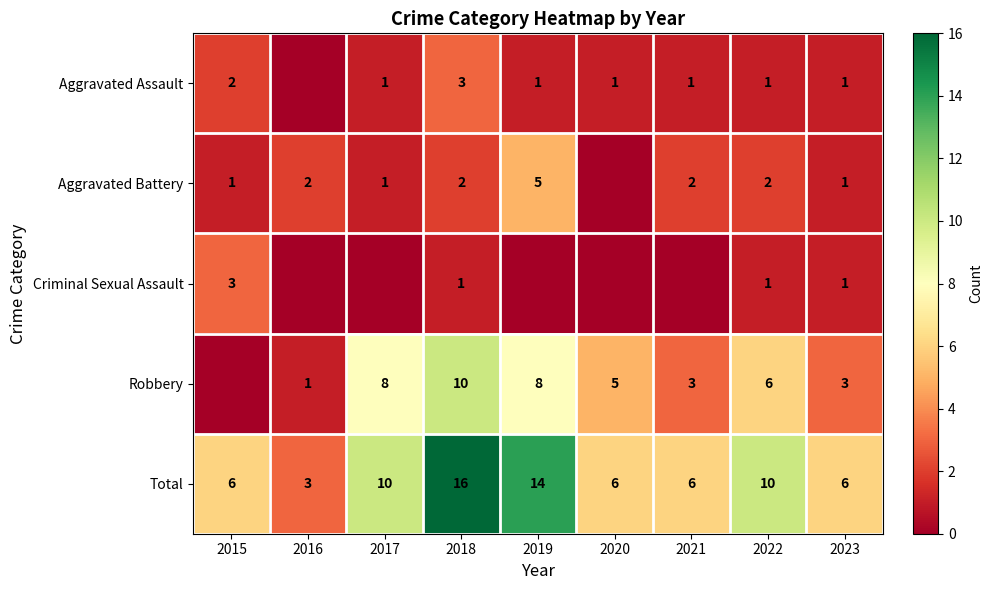

What is the difference between the highest and lowest values at 2018?

15